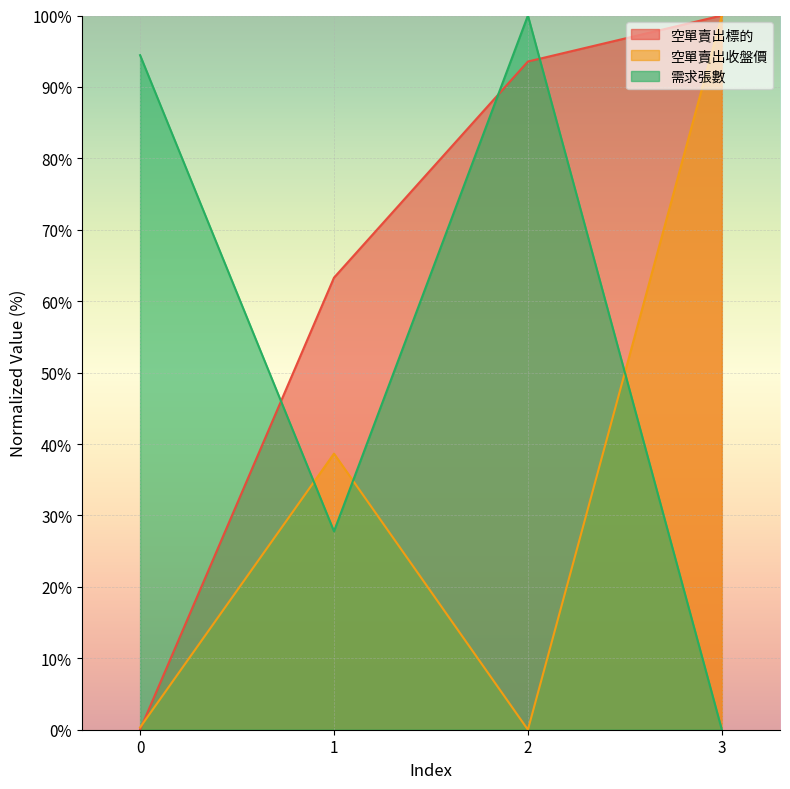

Is it true that 需求張數 equals 0.0 at 3?

True